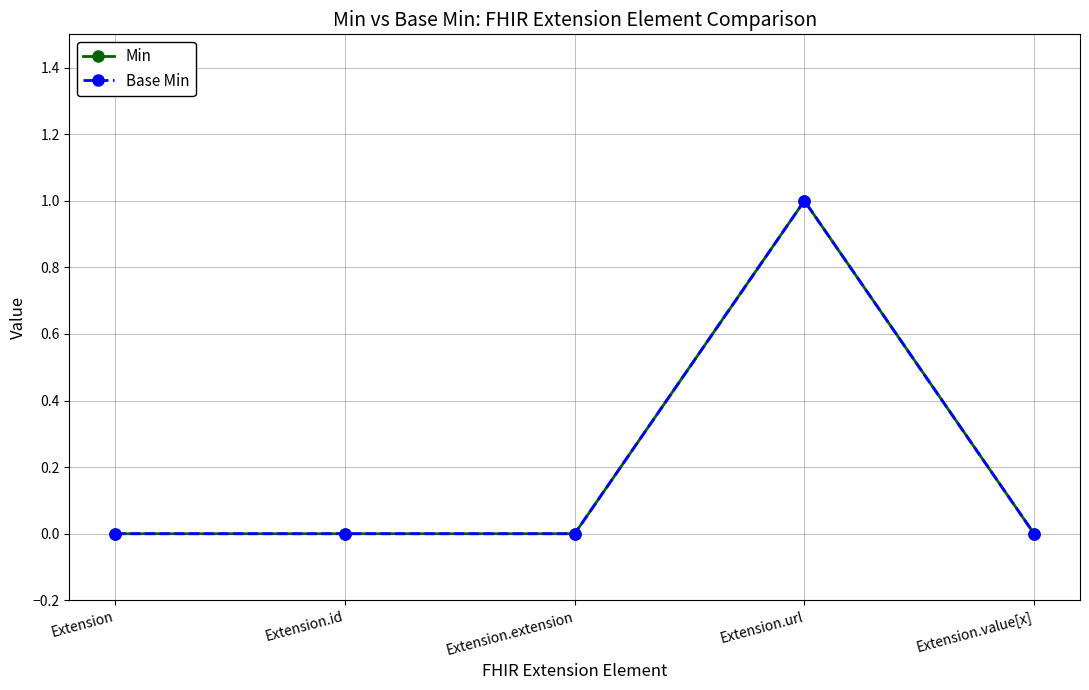

What is the difference between the maximum and minimum values in the Min series?

1